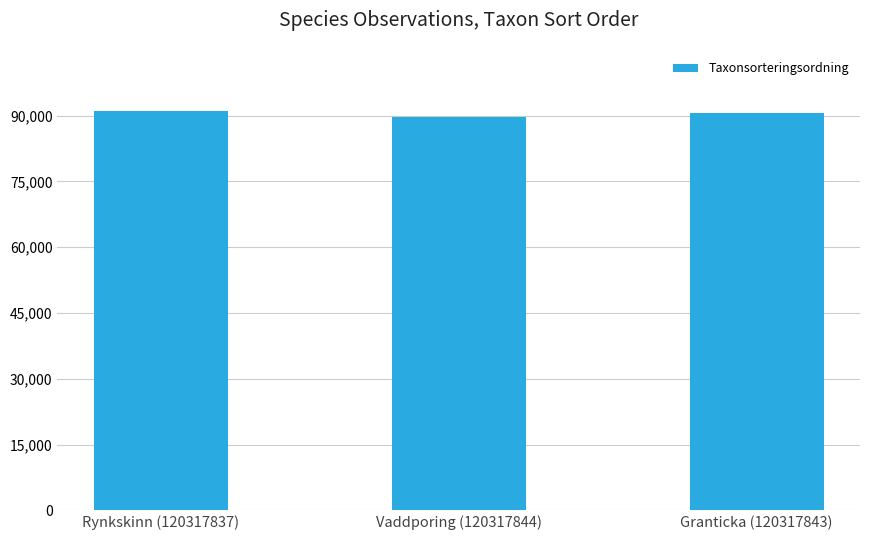

What is the sum of the values at Vaddporing (120317844) and Granticka (120317843)?

180350